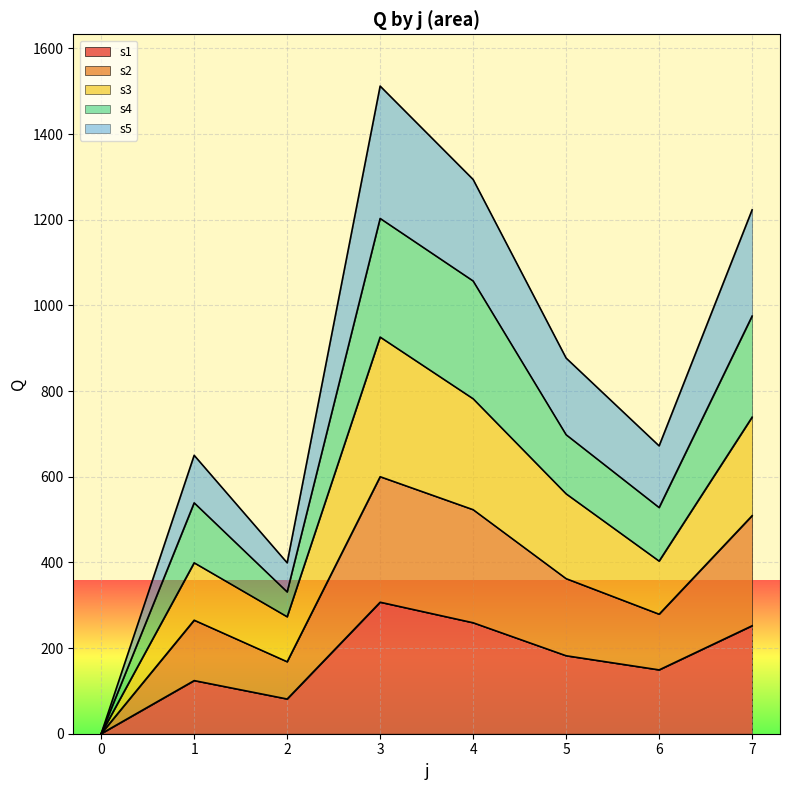

What is the value of the s4 point at the 7th from the left?

528